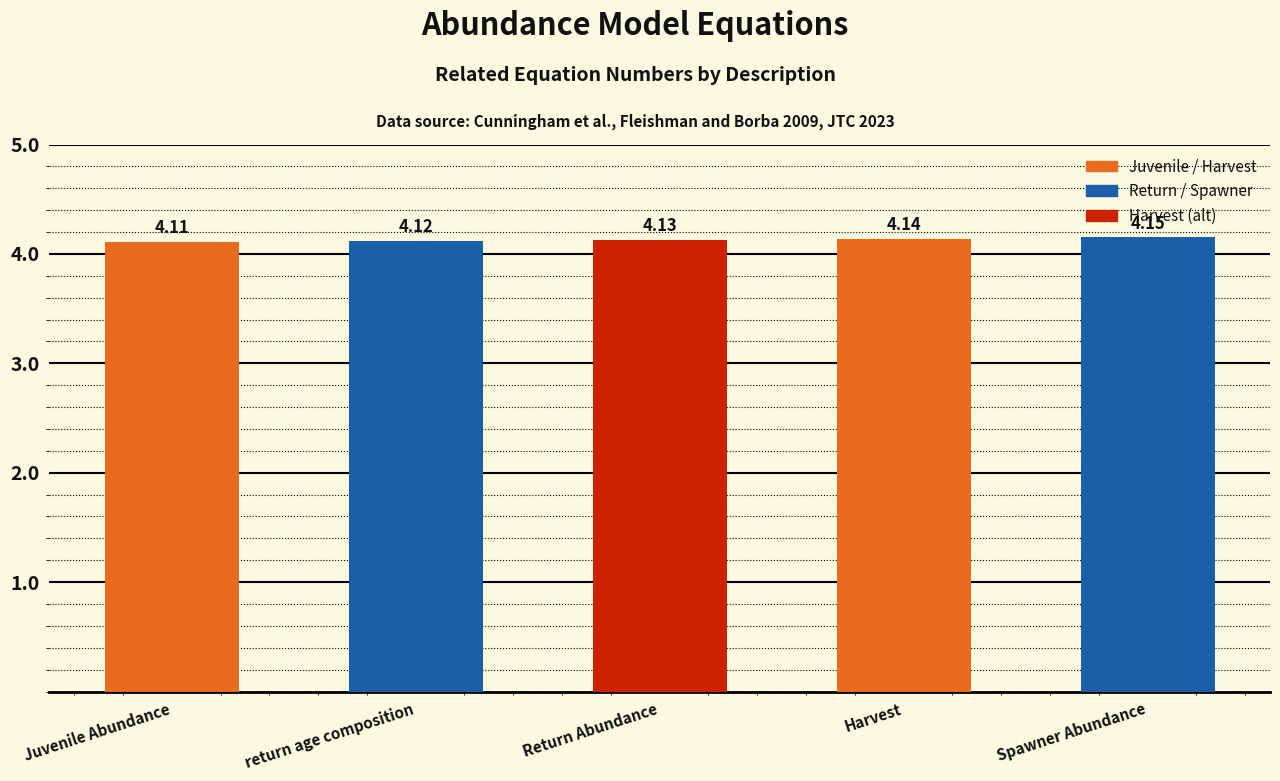

At which category does the chart reach its minimum across all series?

Juvenile Abundance